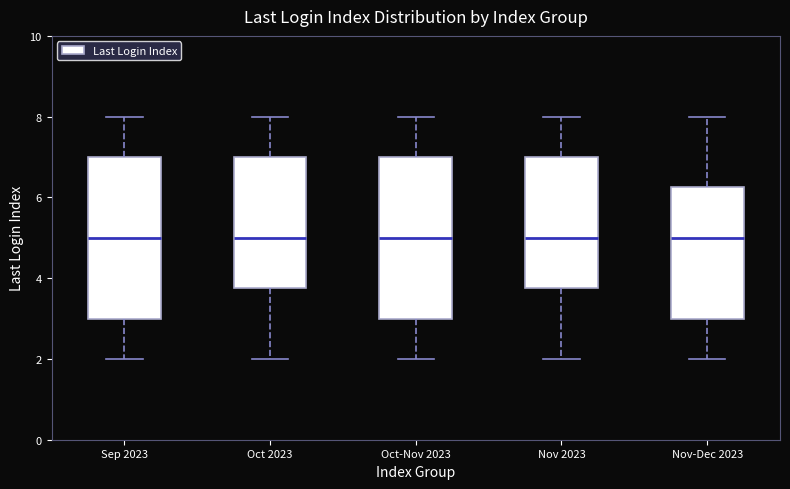

Reading left to right, transcribe this box plot: for each box, give where its median line is, the range the box spans, and where its two whiskers end, as read against the y-axis. The values are not printed on the chart, so give them approximately, as read against the axis.

Sep 2023: median 5.0, box 3.0 to 7.0, whiskers 2.0 to 8.0
Oct 2023: median 5.0, box 3.8 to 7.0, whiskers 2.0 to 8.0
Oct-Nov 2023: median 5.0, box 3.0 to 7.0, whiskers 2.0 to 8.0
Nov 2023: median 5.0, box 3.8 to 7.0, whiskers 2.0 to 8.0
Nov-Dec 2023: median 5.0, box 3.0 to 6.2, whiskers 2.0 to 8.0